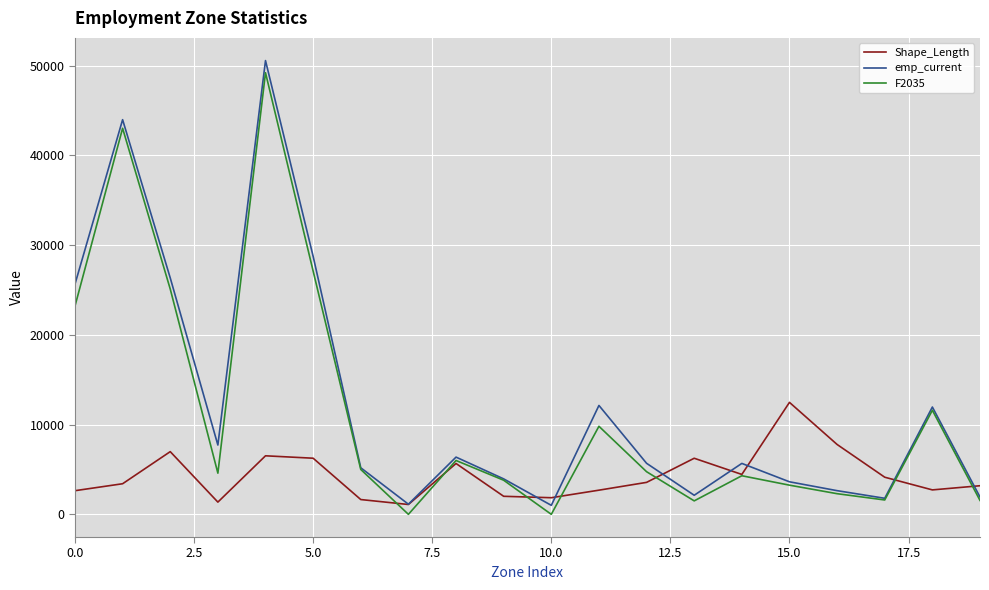

Which series has the widest spread of values?

emp_current